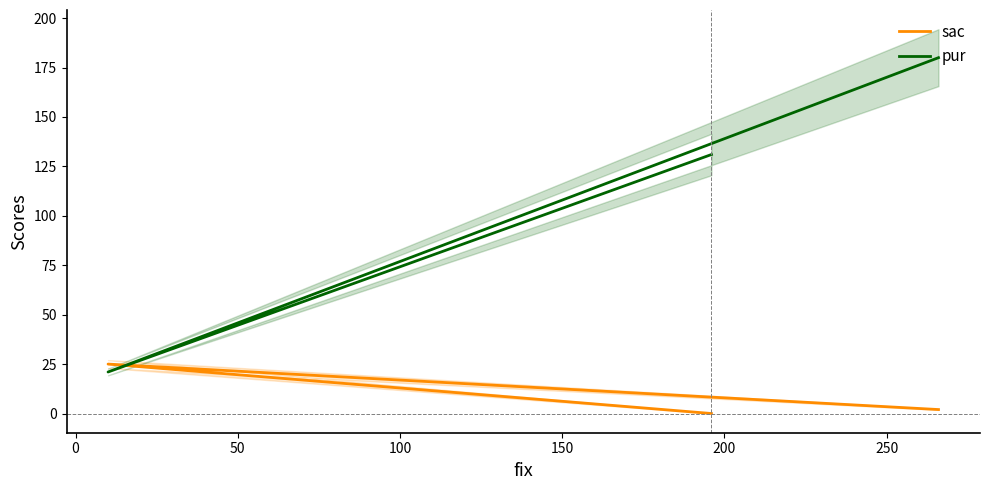

What is the value of the pur point at the 3rd from the left?

131